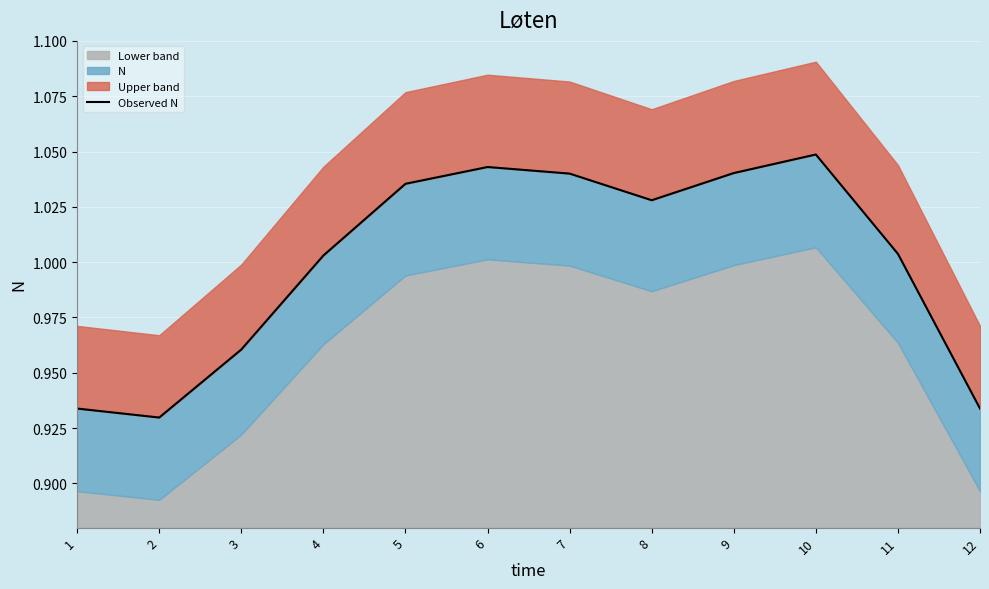

Which label corresponds to the largest value in the chart?

10